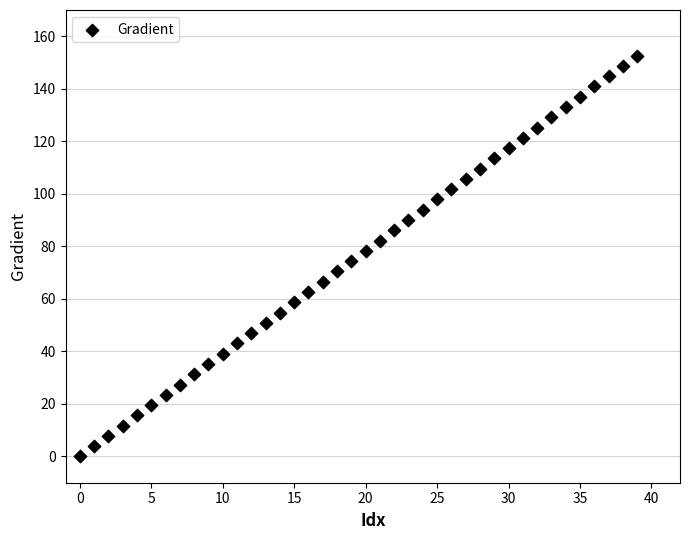

What is the range of Y values (max minus min)?

152.6